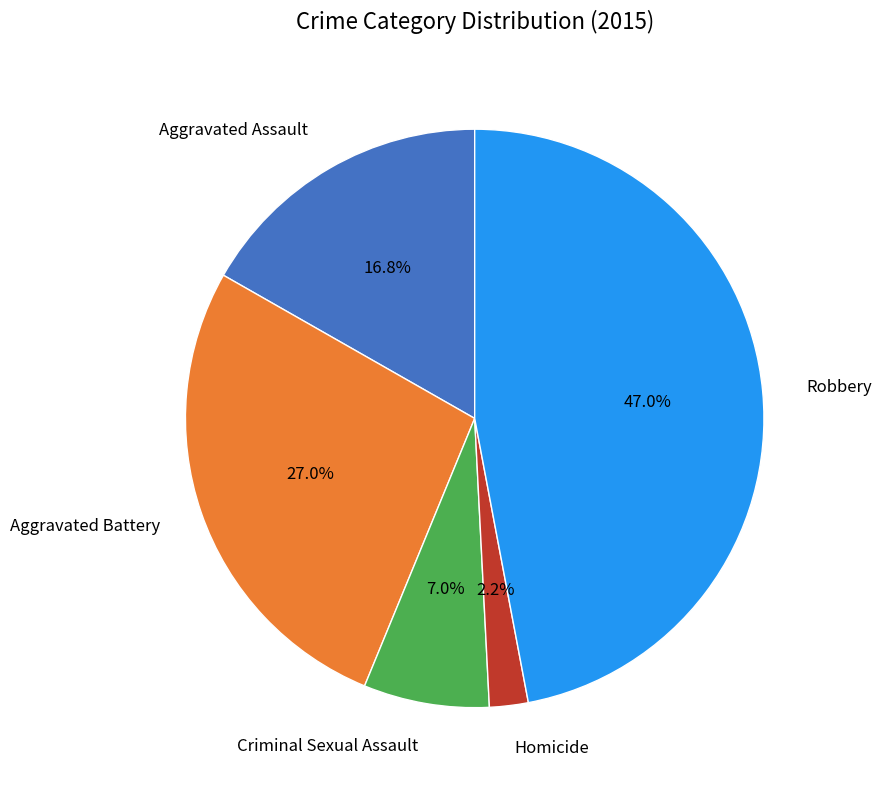

Is there any slice that represents more than half of the pie?

No